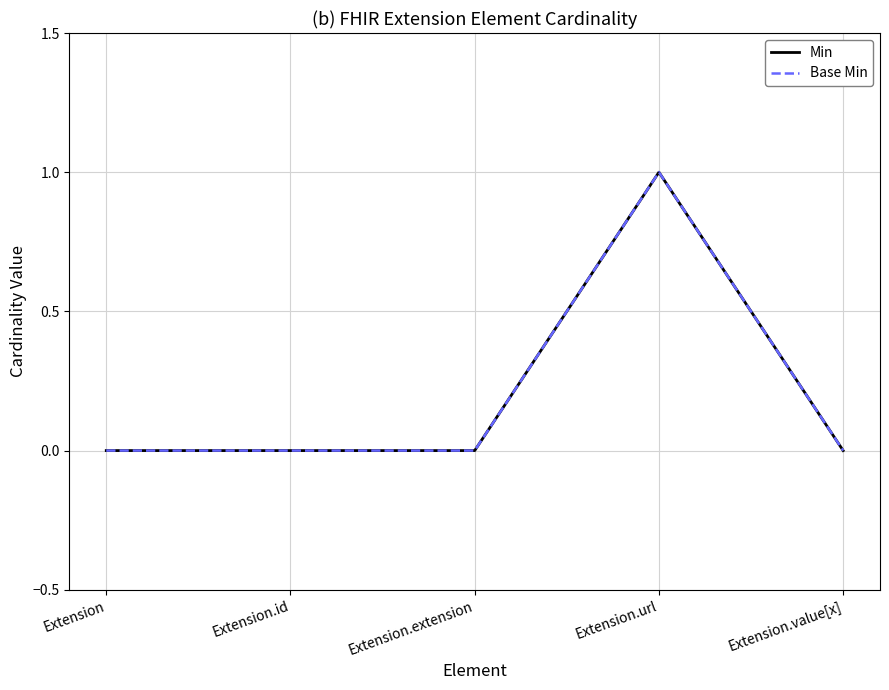

Is this an area chart (filled region under the line)?

No